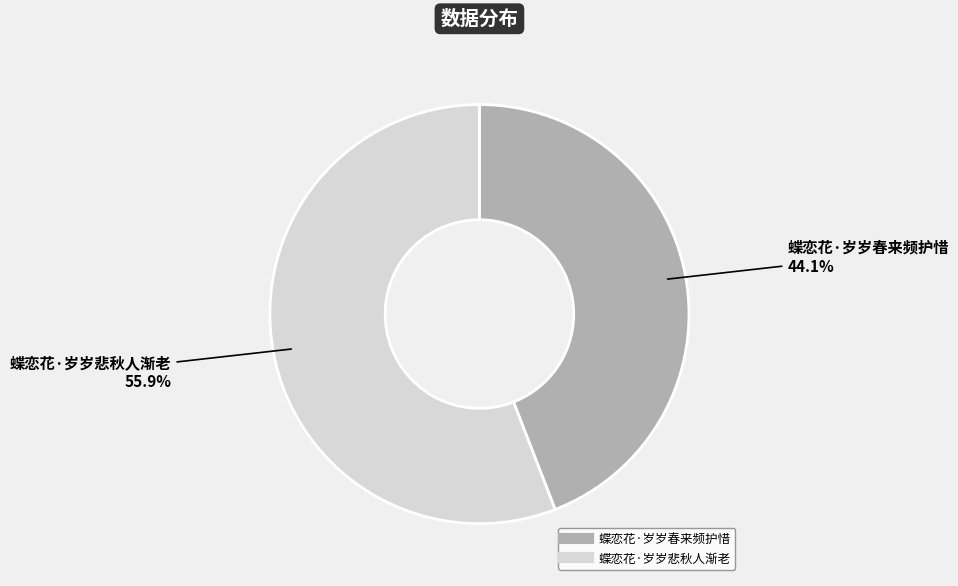

To the nearest percent, what portion does 蝶恋花·岁岁春来频护惜 represent?

44%